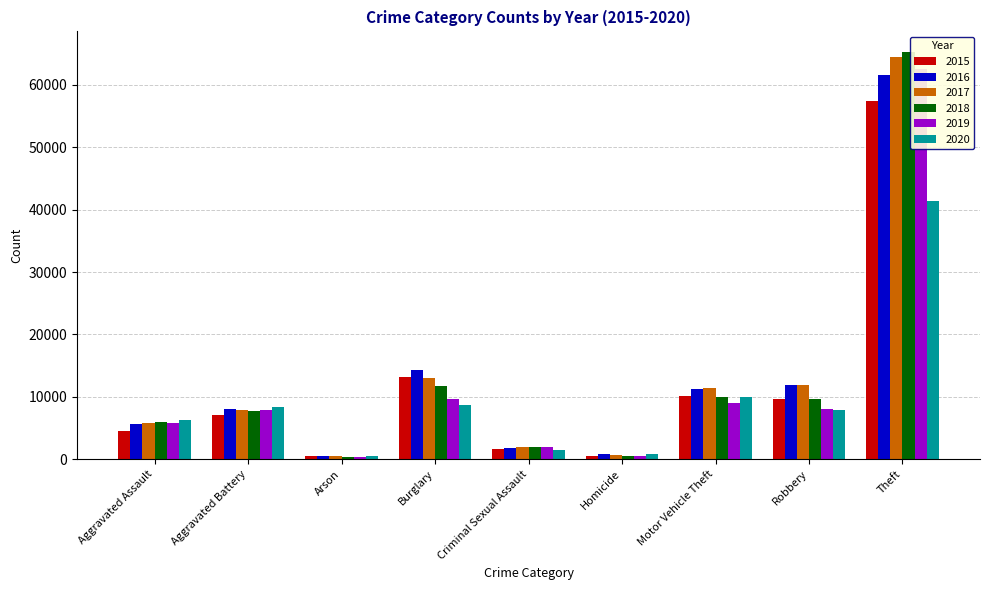

What is the average value of the 2016 series?

12900